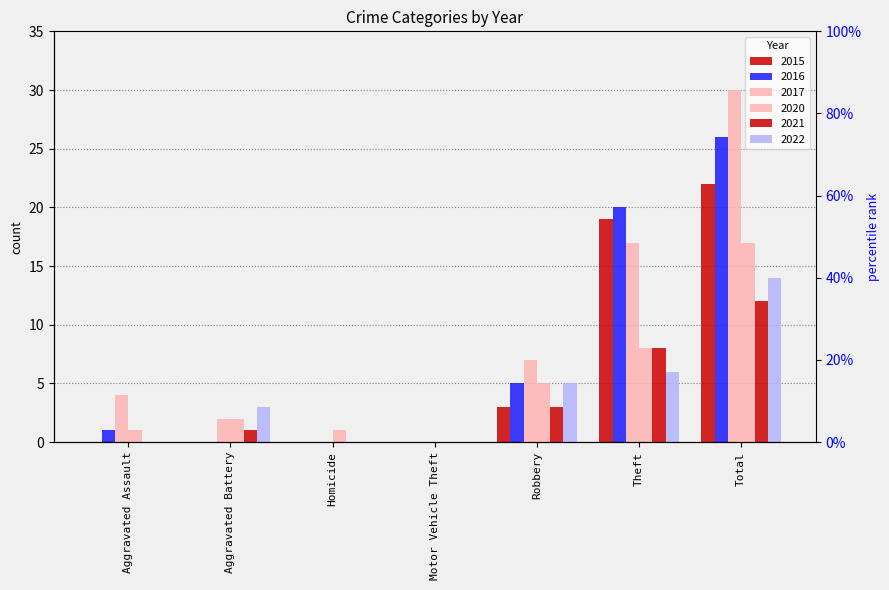

Does the chart contain any negative values?

No